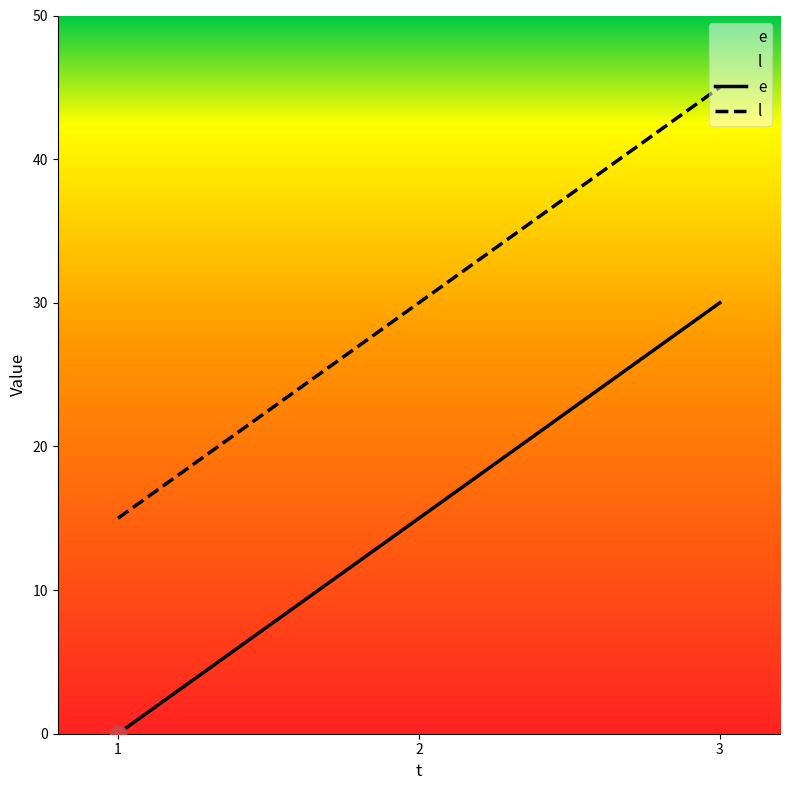

How many lines are shown in the chart?

2